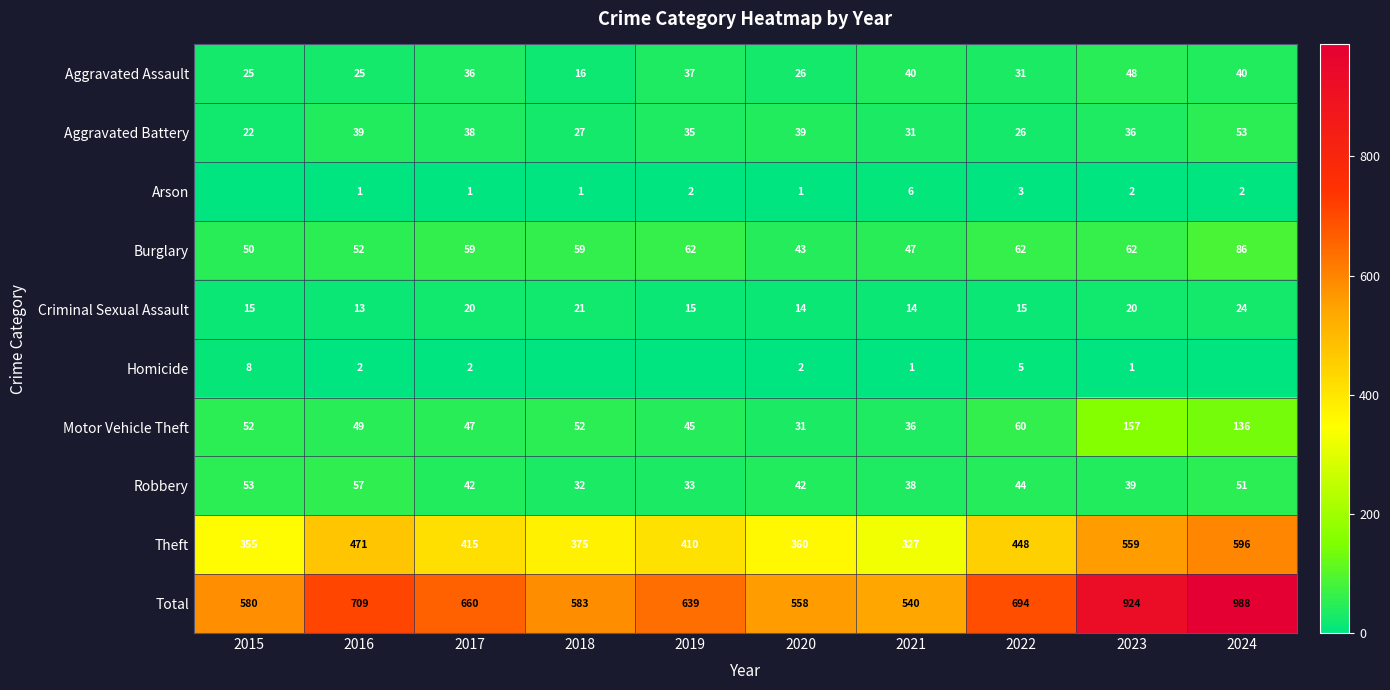

Which category has the highest value in the Aggravated Battery series?

2024